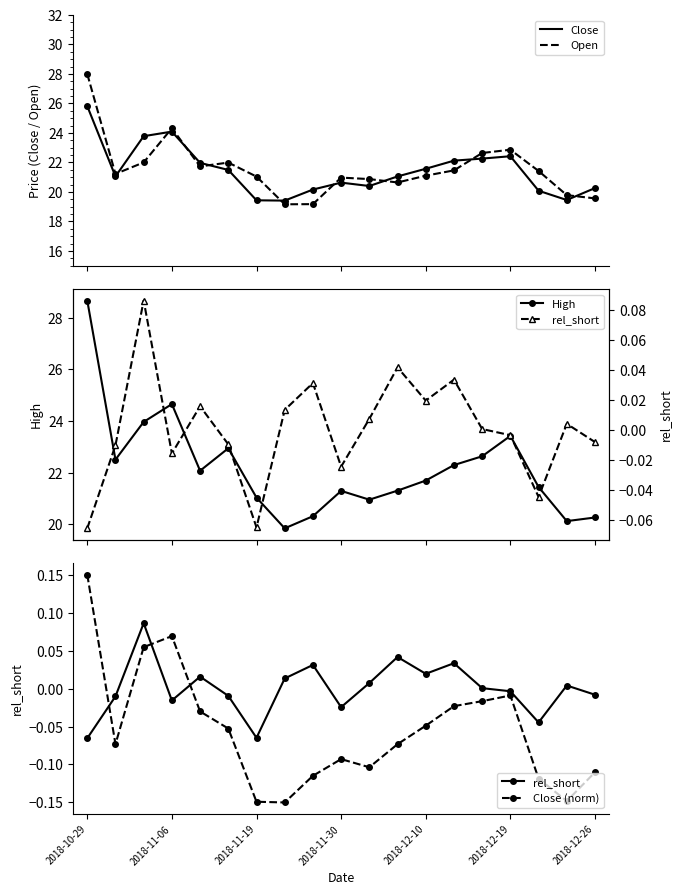

What is the label of the 6th point from the left?

2018-12-19